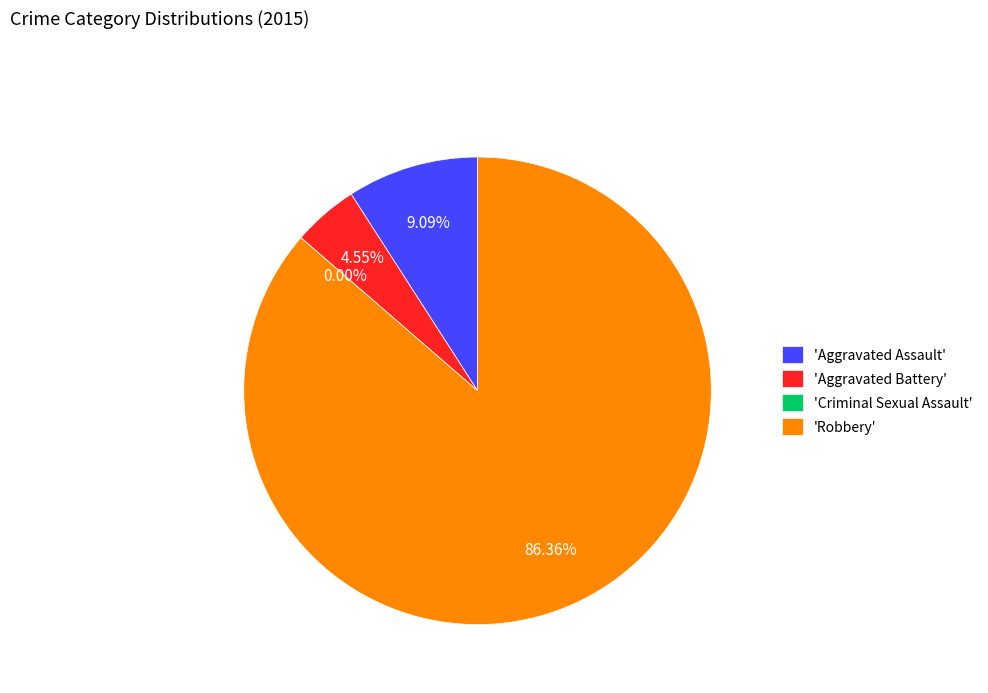

What percentage do Aggravated Assault and Criminal Sexual Assault together represent?

9.1%